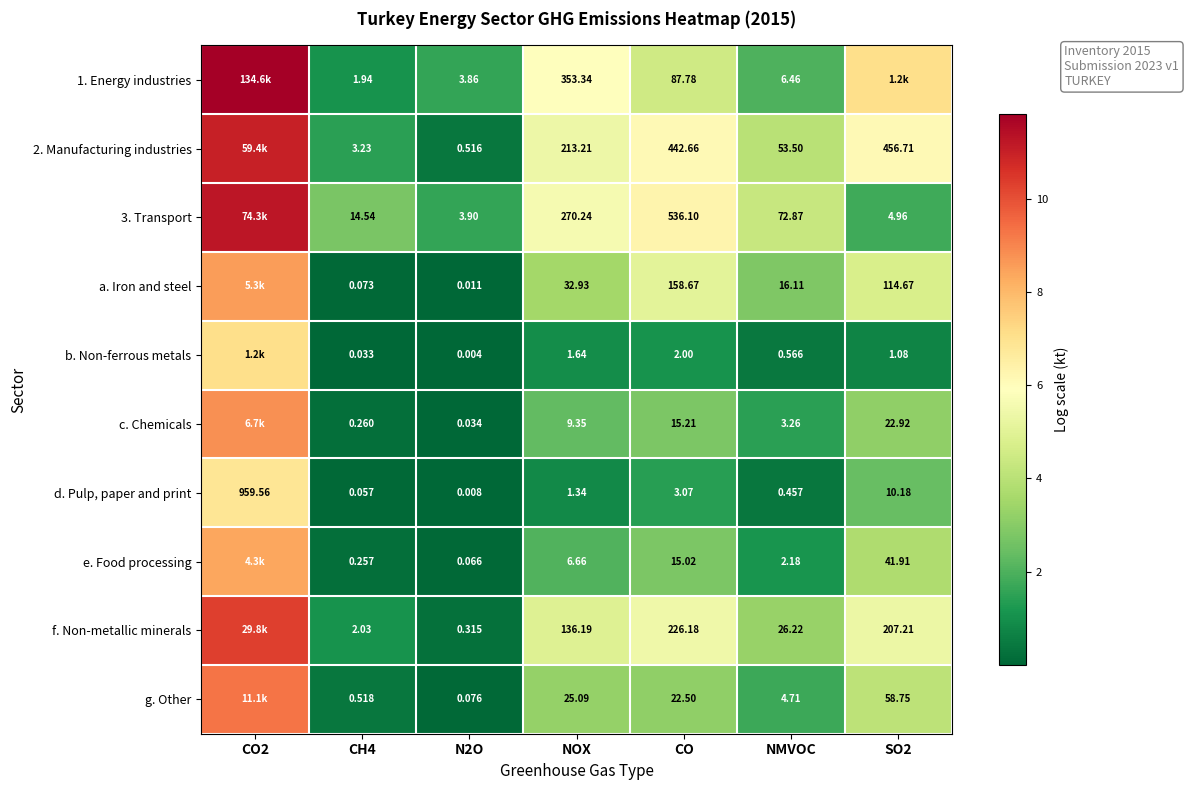

Is the value of f. Non-metallic minerals at NOX greater than the value of b. Non-ferrous metals at N2O?

Yes